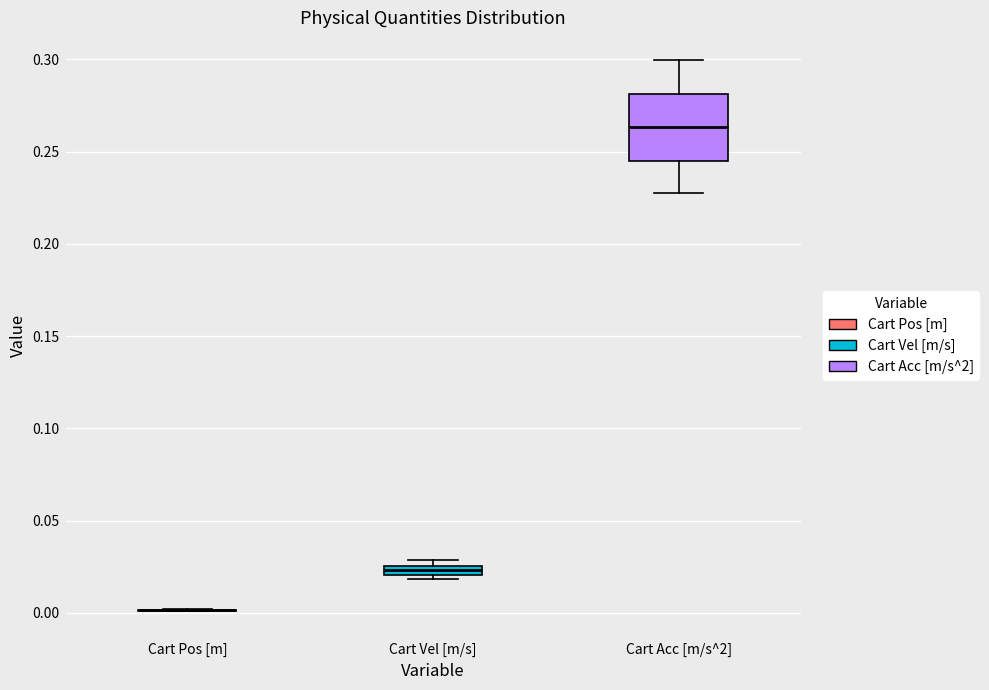

Comparing the boxes themselves (not the whiskers), which one is the tallest?

Cart Acc [m/s^2]